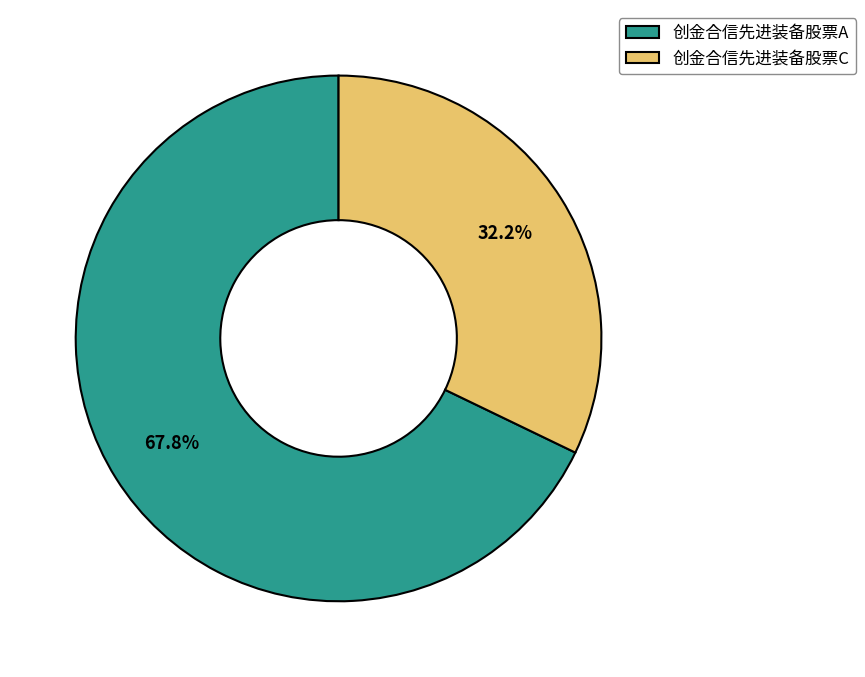

How much of the chart is everything except 创金合信先进装备股票C?

67.8%